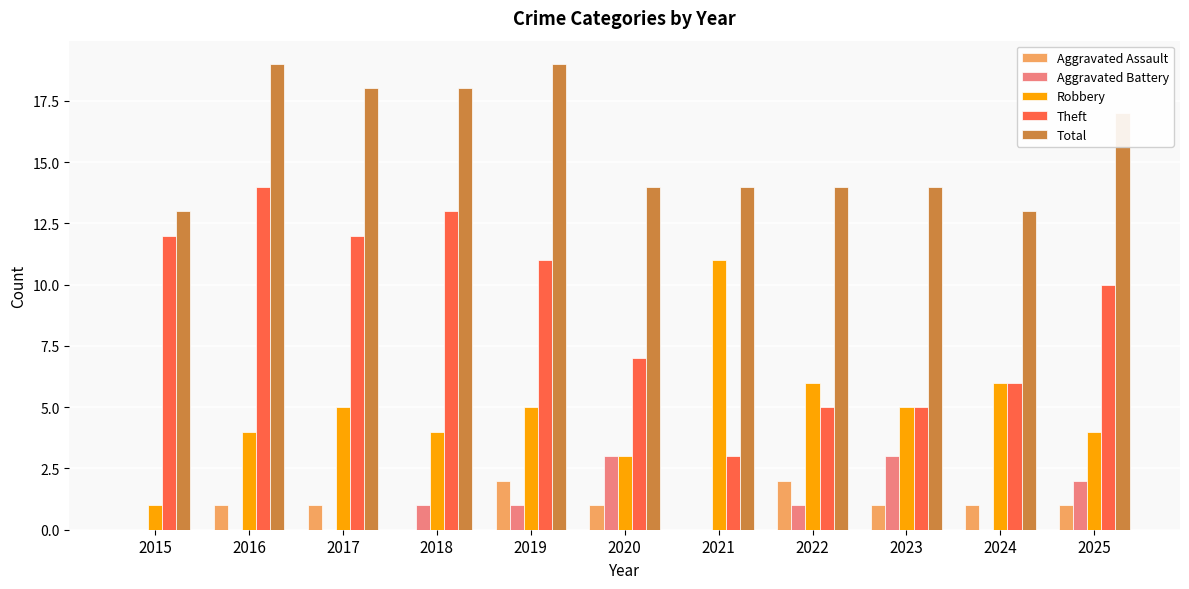

Count the number of categories in the chart.

11